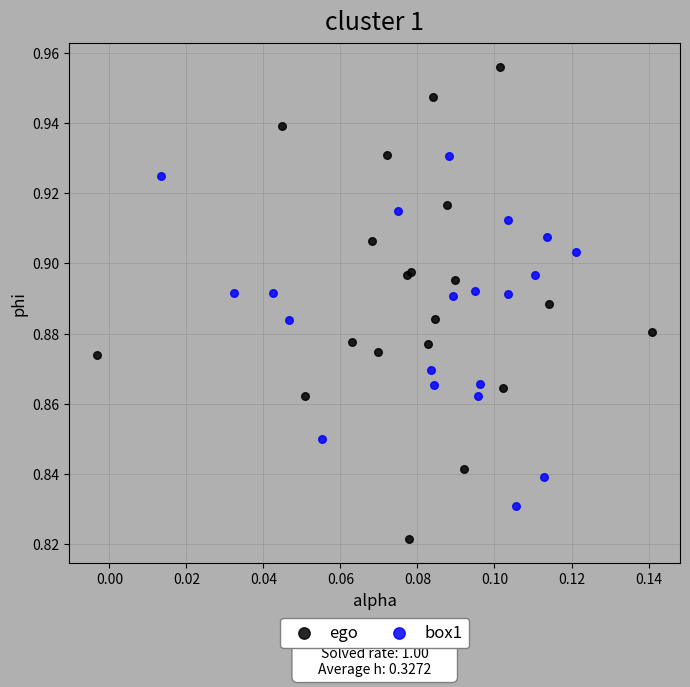

Which series has the widest spread of Y values?

ego